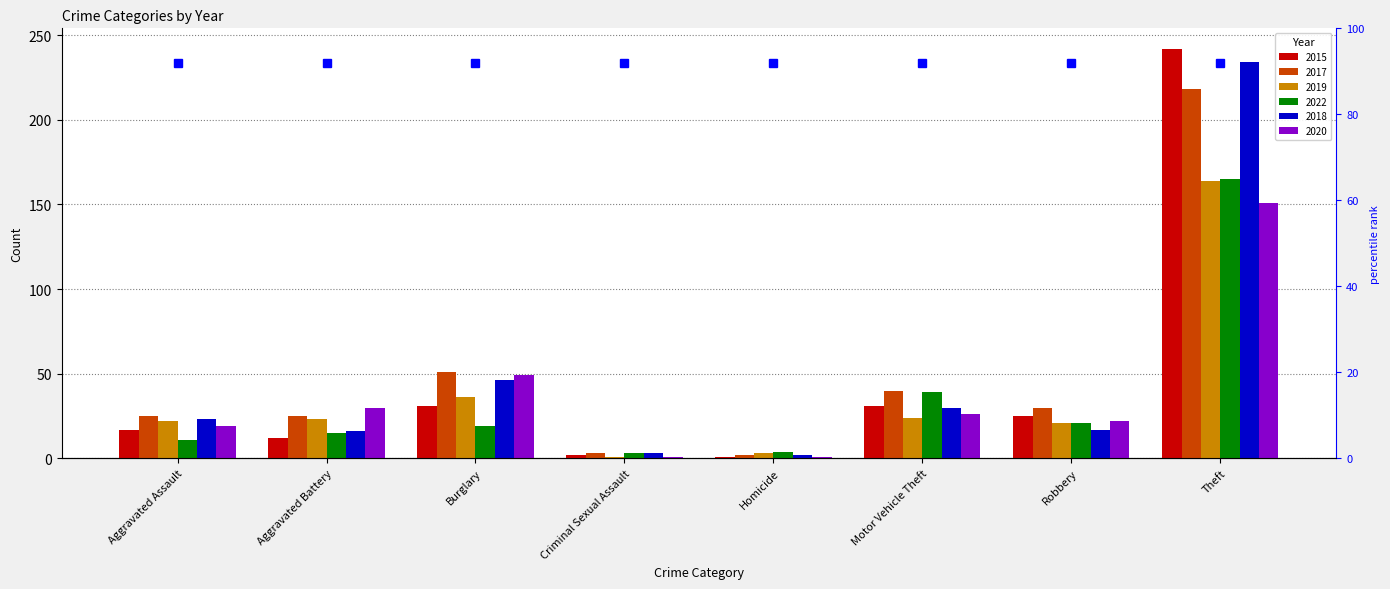

At how many categories does at least one series exceed 239?

1